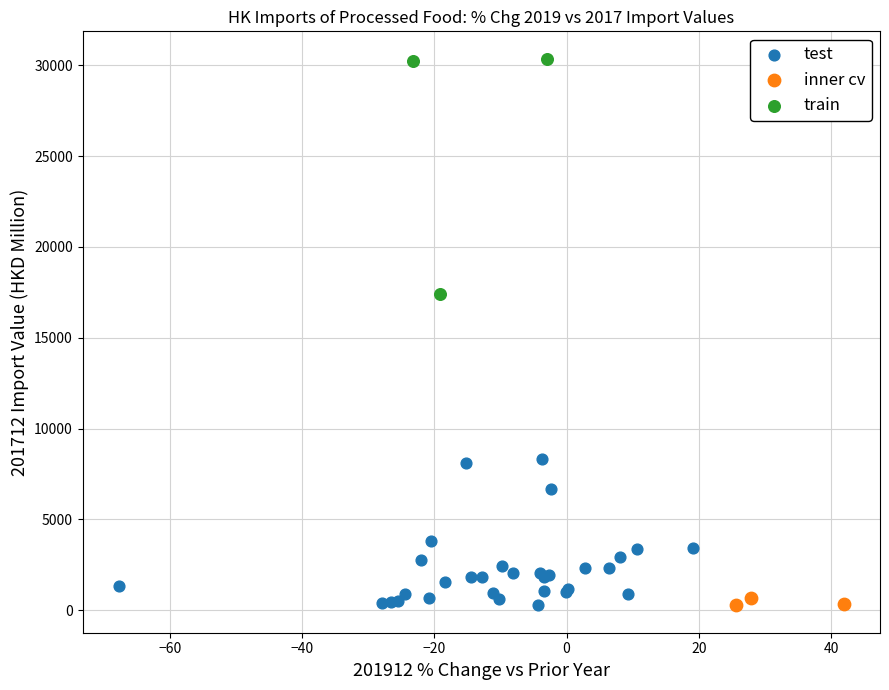

Which series has the widest spread of Y values?

train